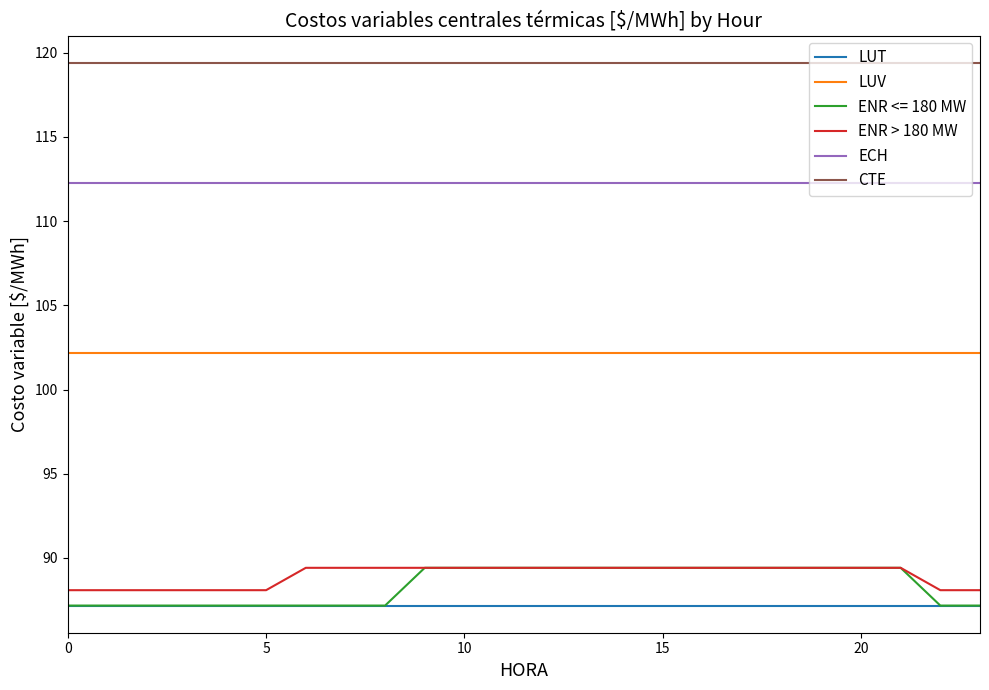

Which series has the largest total across all categories?

CTE